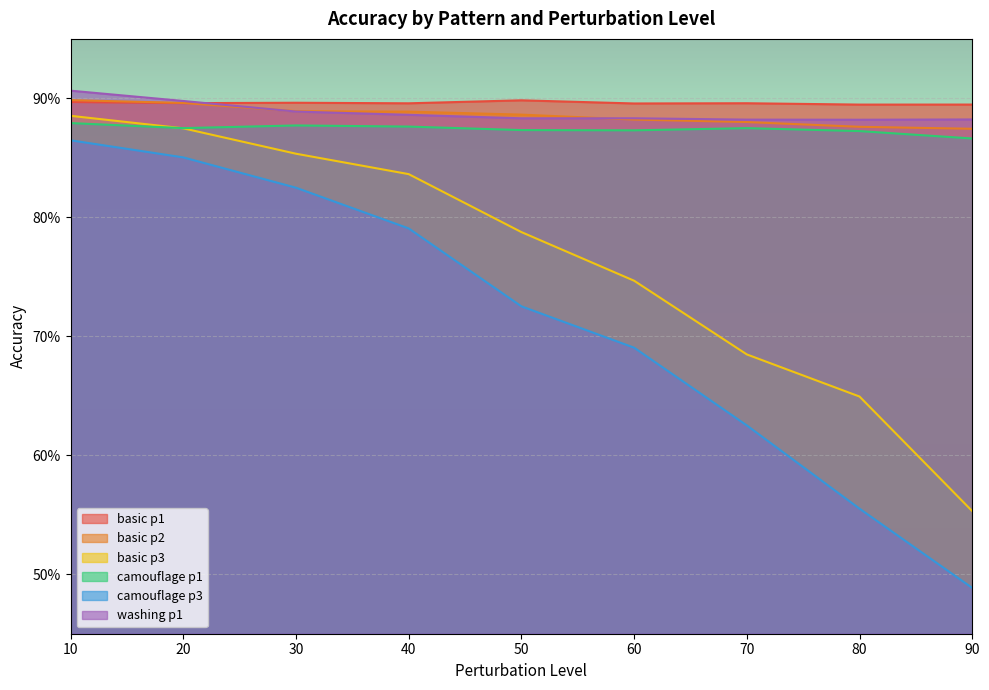

True or false: camouflage p1 and basic p1 intersect in this chart.

False